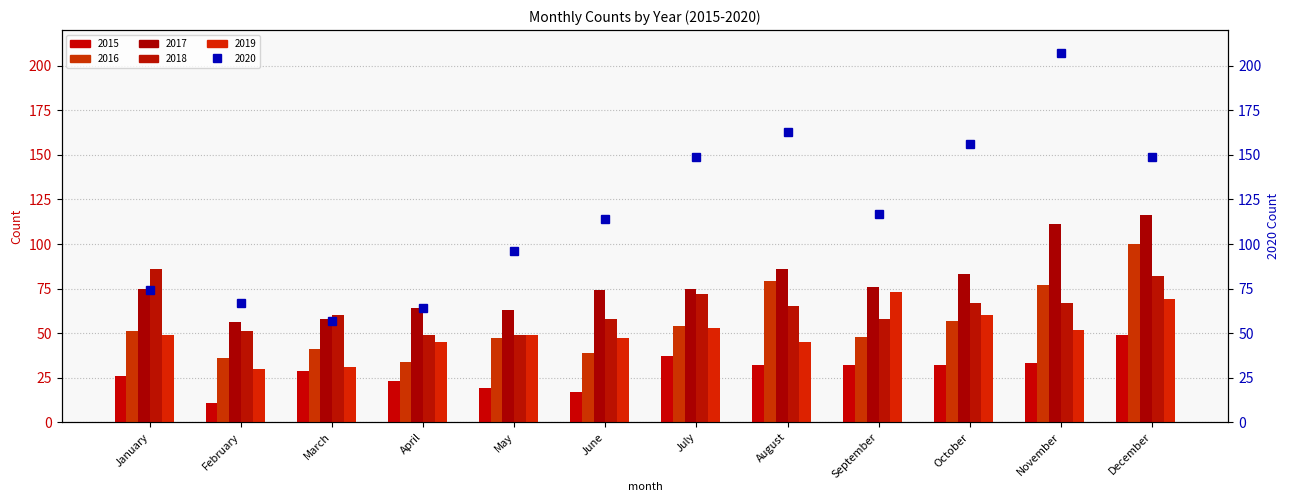

At June, list the series in order from smallest to largest.

2015, 2016, 2019, 2018, 2017, 2020